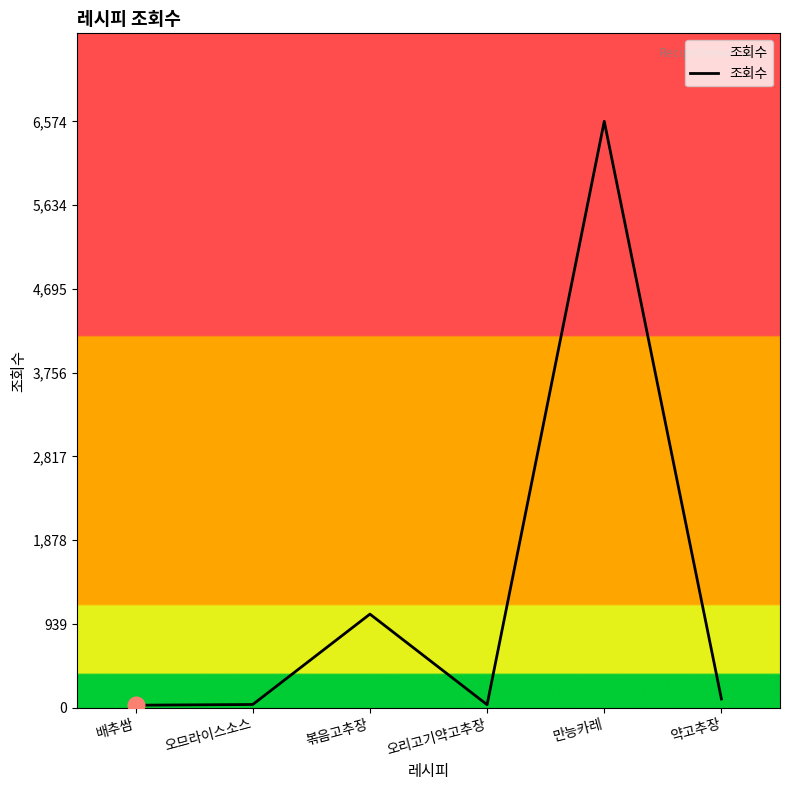

The chart shows a value of 37 at 오므라이스소스. True or false?

True